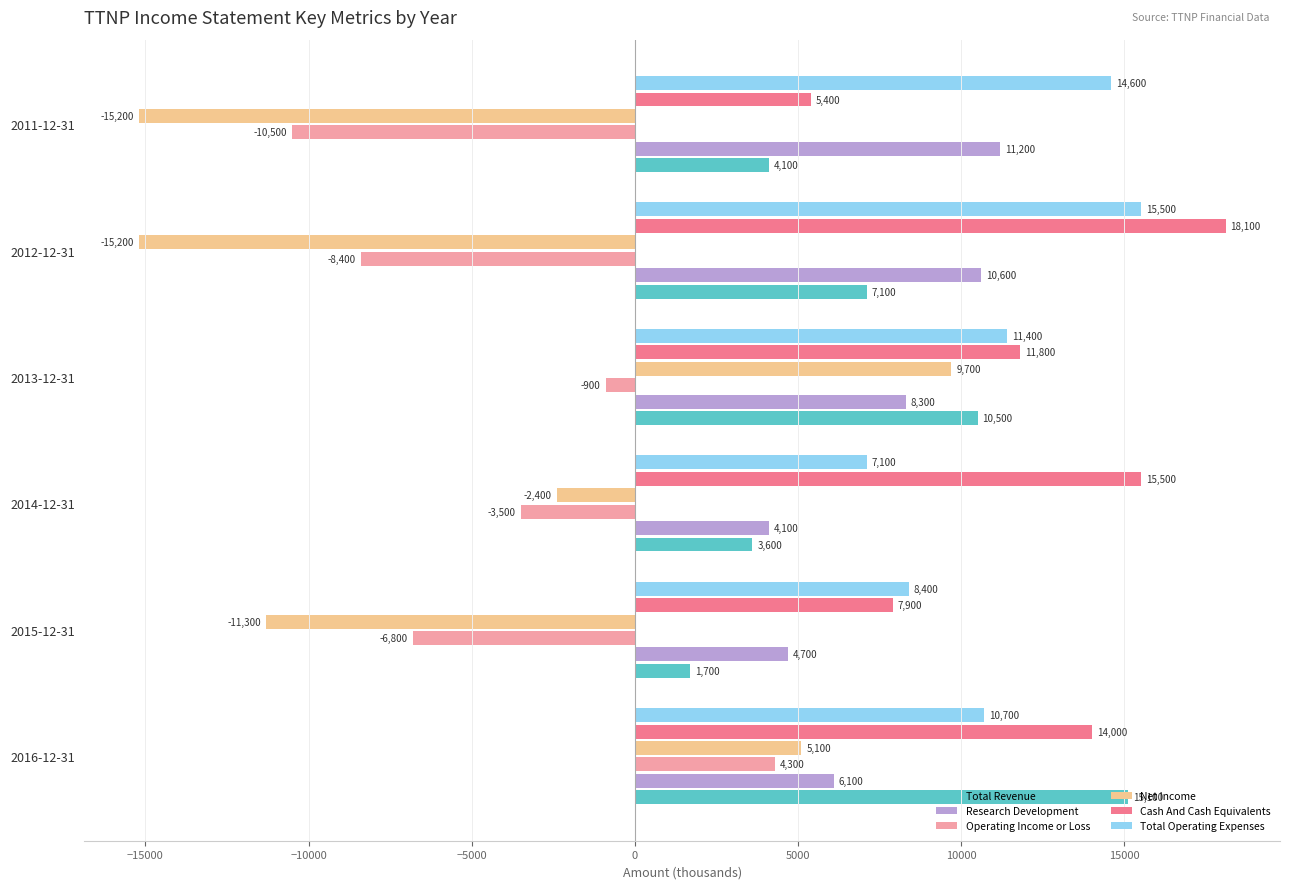

Which series has the largest total across all categories?

Cash And Cash Equivalents